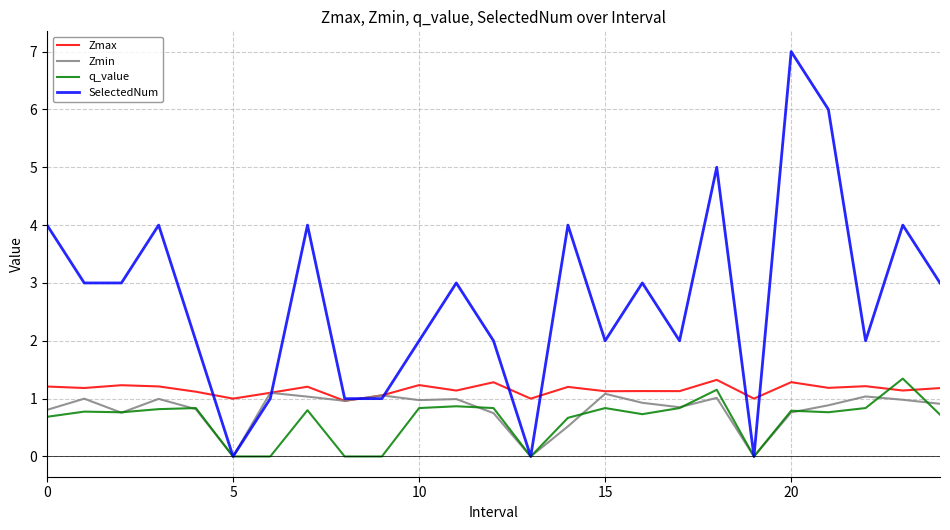

True or false: q_value and Zmax intersect in this chart.

True